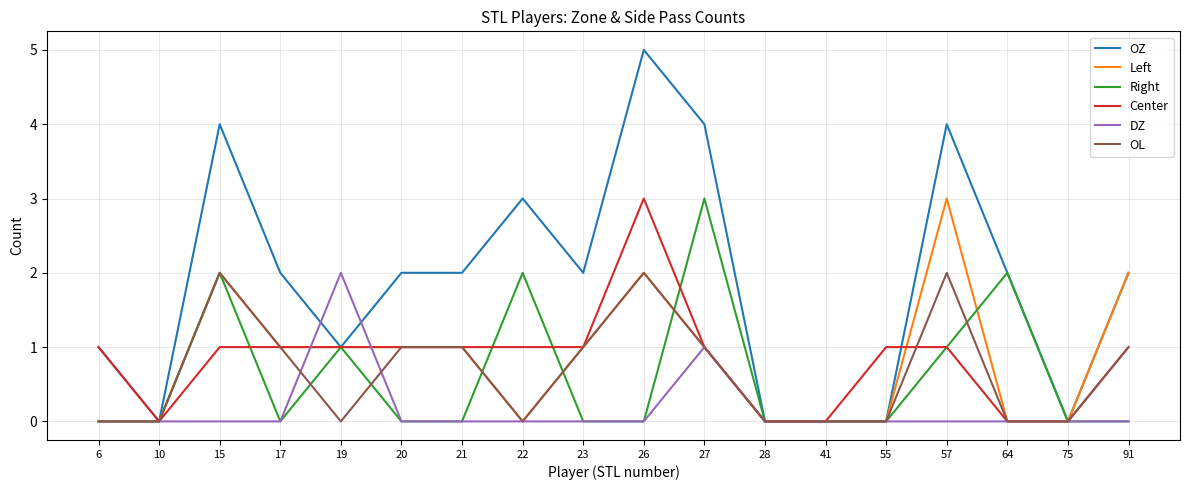

How many distinct data groups are displayed?

6